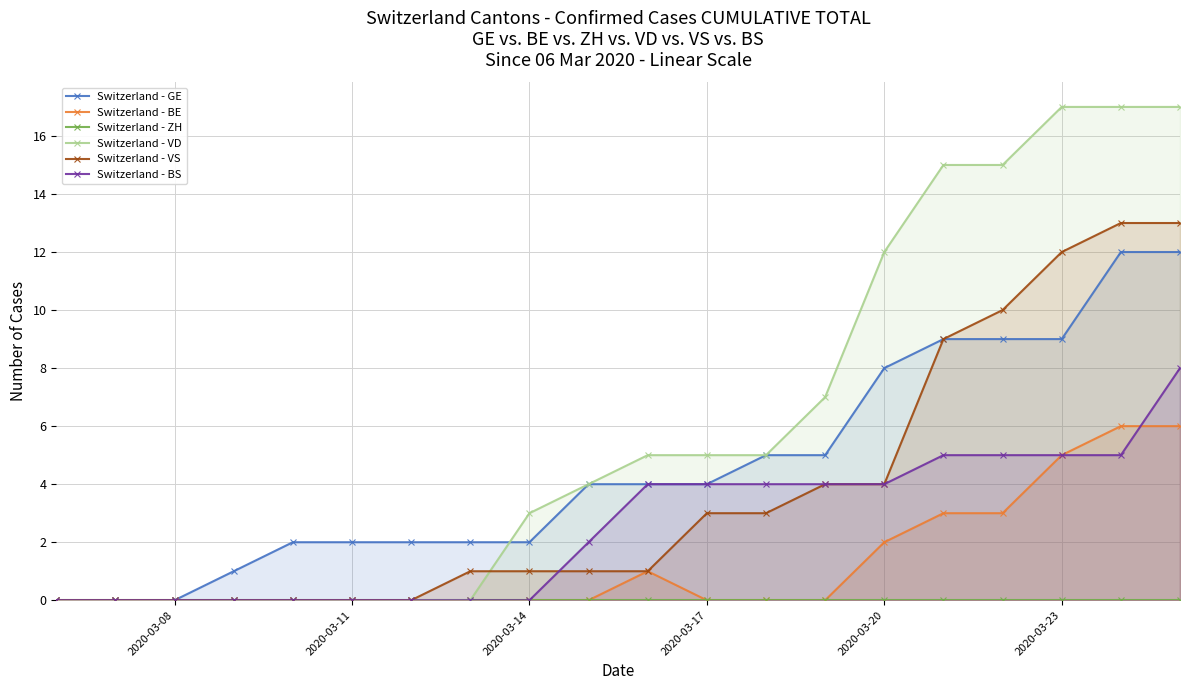

True or false: Switzerland - VD has more than 1 points higher than both neighbors.

False